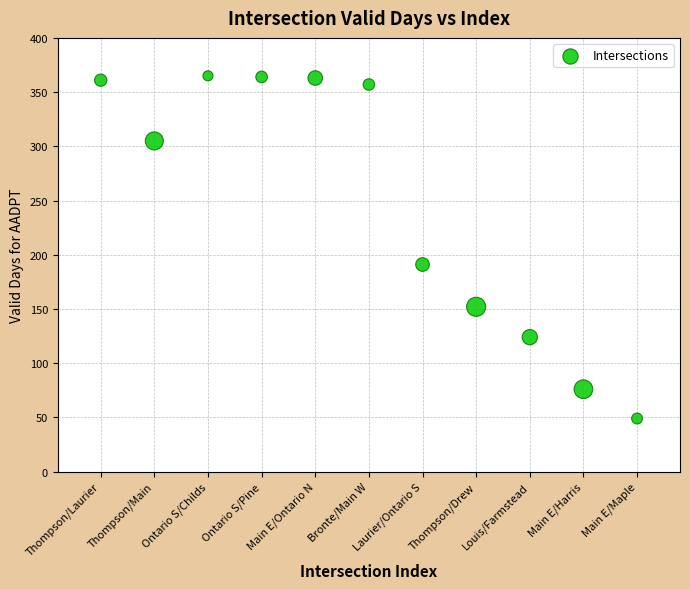

What Y value in the scatter plot is closest to 207?

191